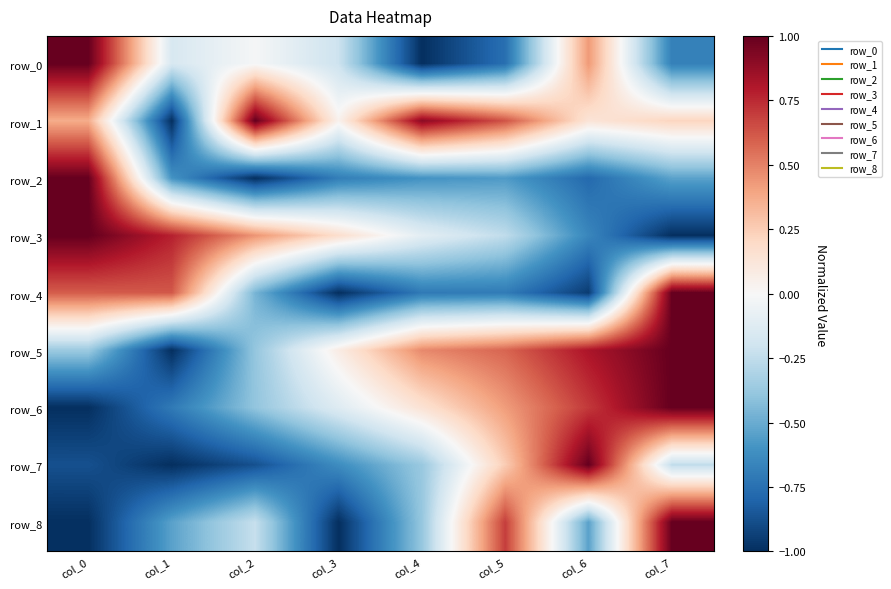

The row_7 series shows -0.4 at col_4. True or false?

True